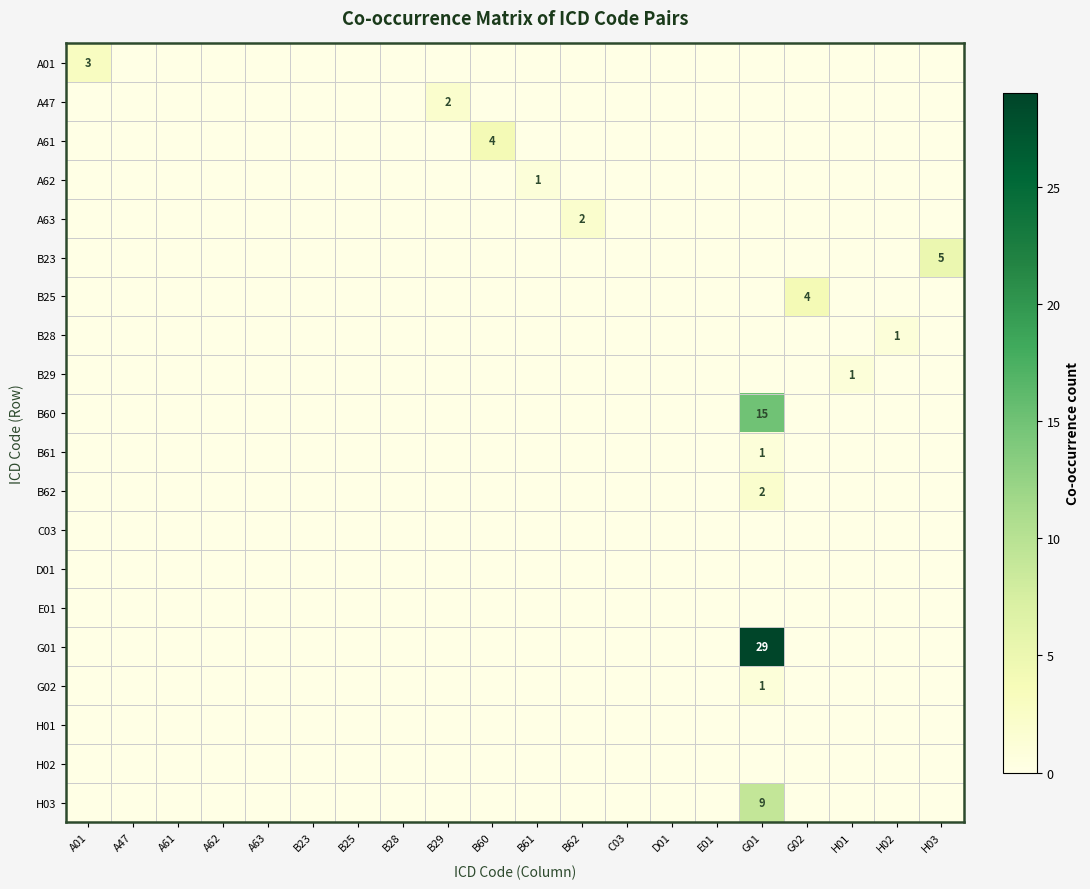

Which has a higher value, A62 or H01?

A62